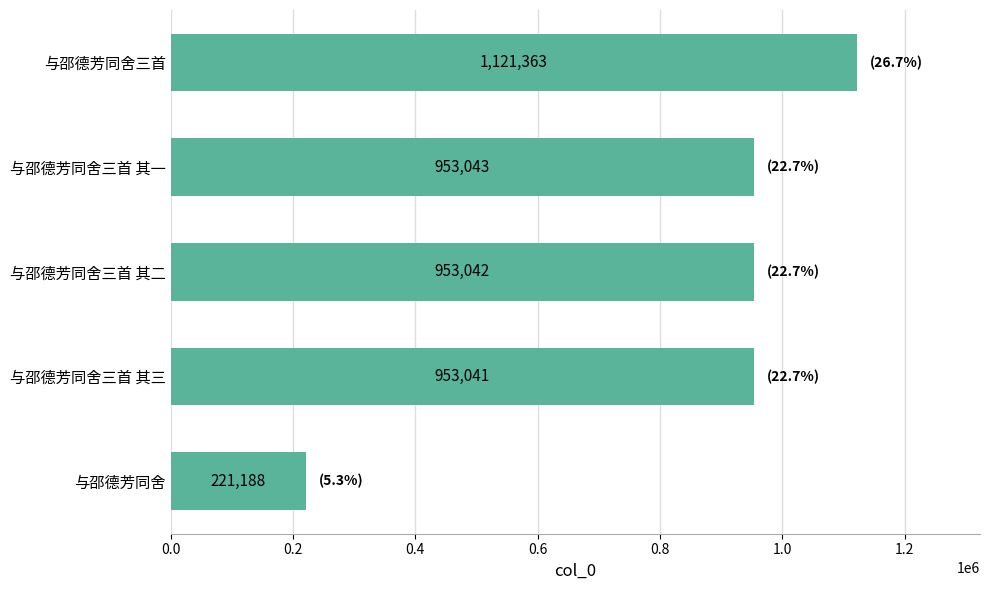

What is the change in value from 与邵德芳同舍三首 其一 to 与邵德芳同舍三首?

+168320